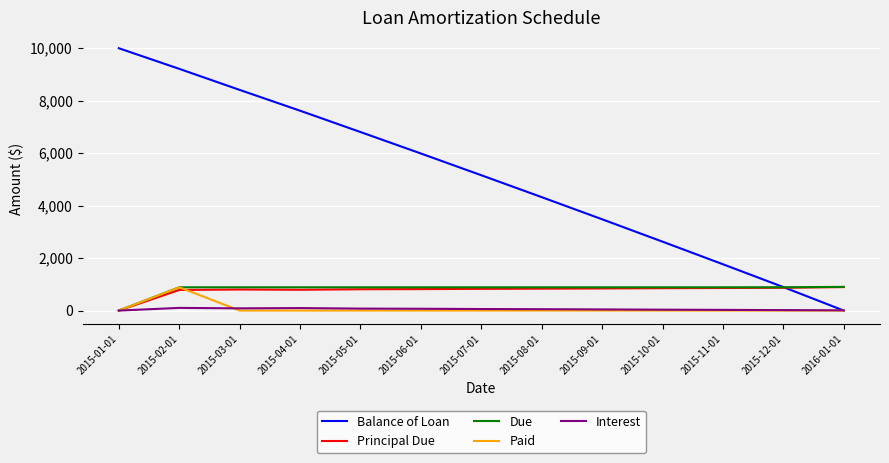

Between 2015-03-01 and 2015-10-01, which series saw the biggest shift?

Balance of Loan